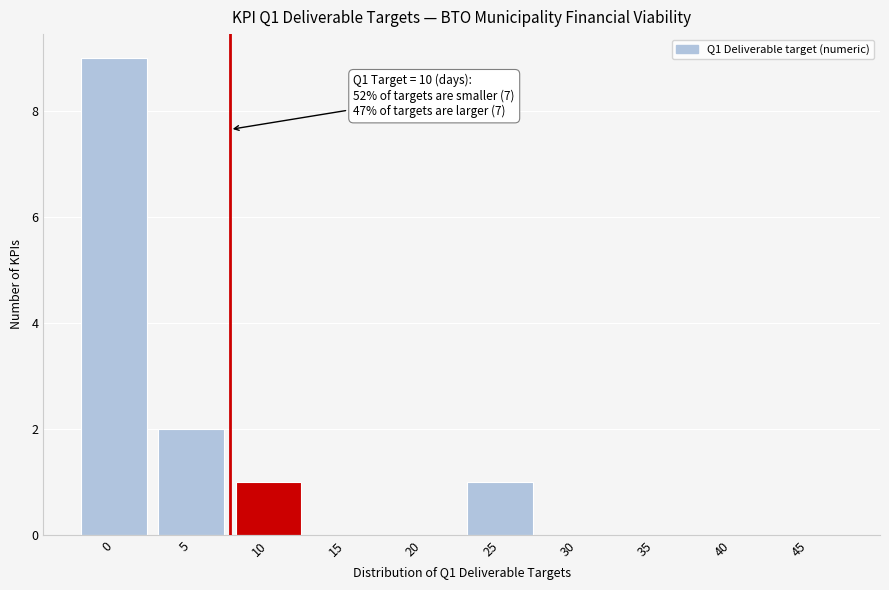

Reading left to right, what are all the values shown in this chart?

0=9	5=2	10=1	15=0	20=0	25=1	30=0	35=0	40=0	45=0